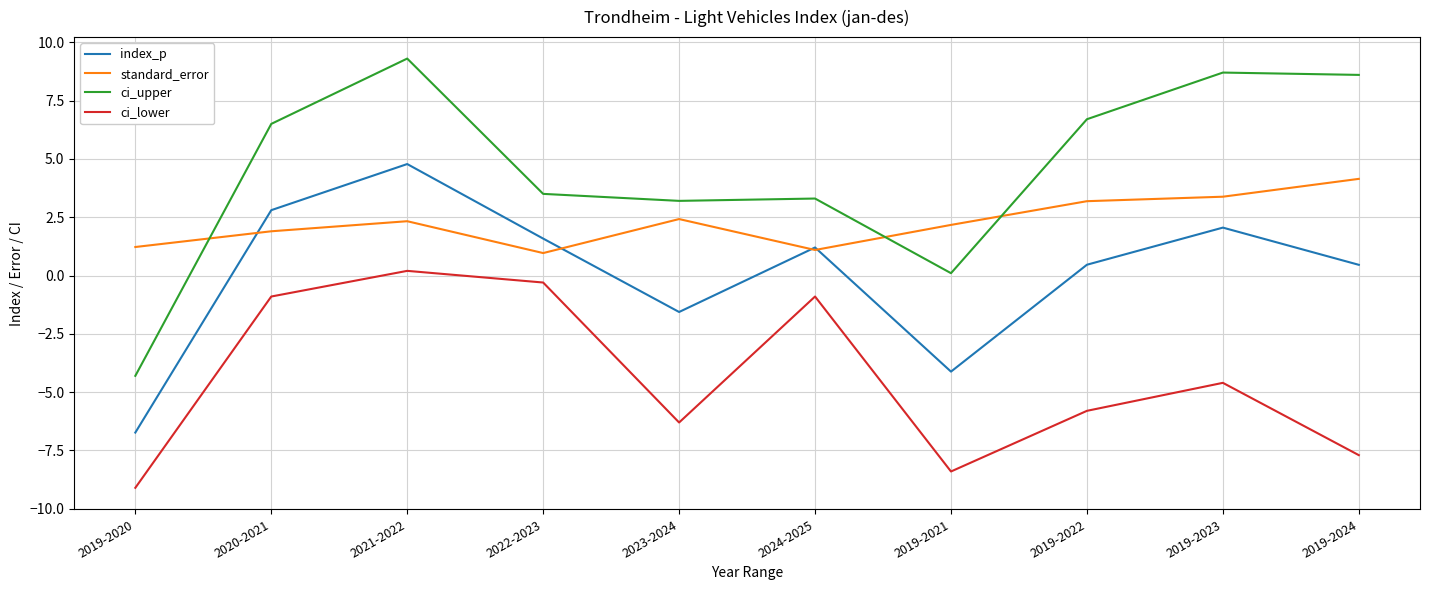

Which series has the largest range (max minus min)?

ci_upper